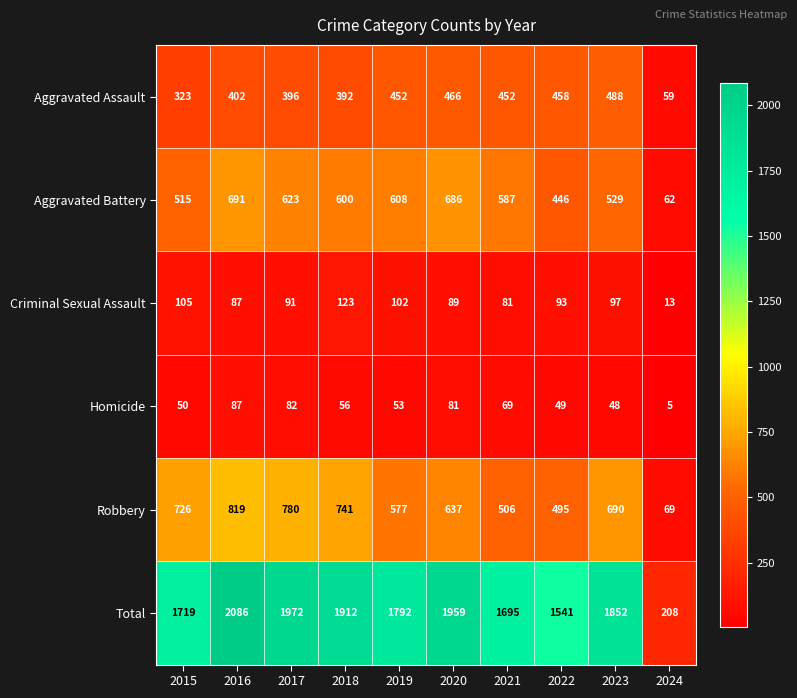

List the series in order of their peak value, highest first.

Total, Robbery, Aggravated Battery, Aggravated Assault, Criminal Sexual Assault, Homicide